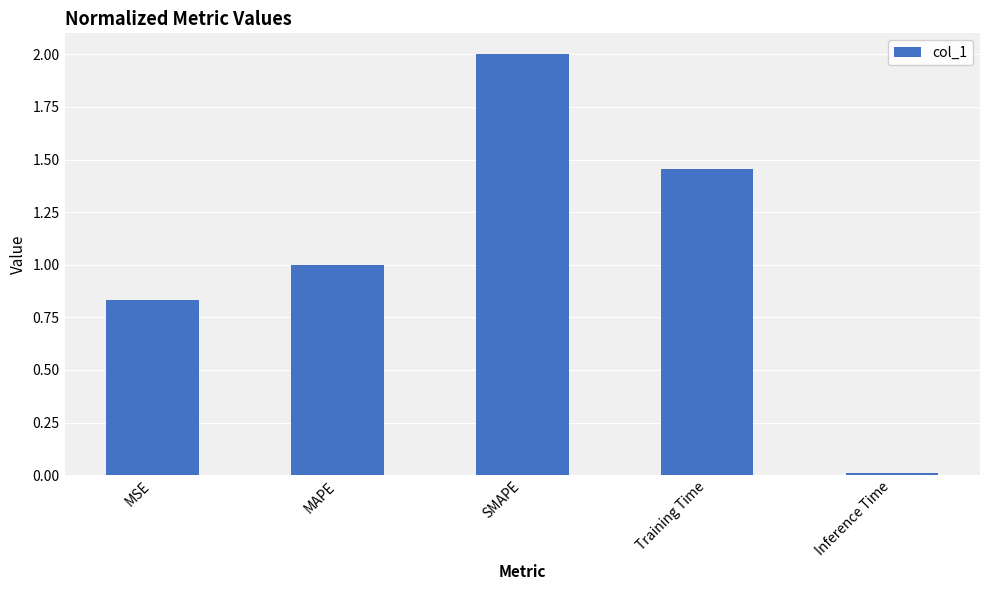

What is the sum of all values?

5.3